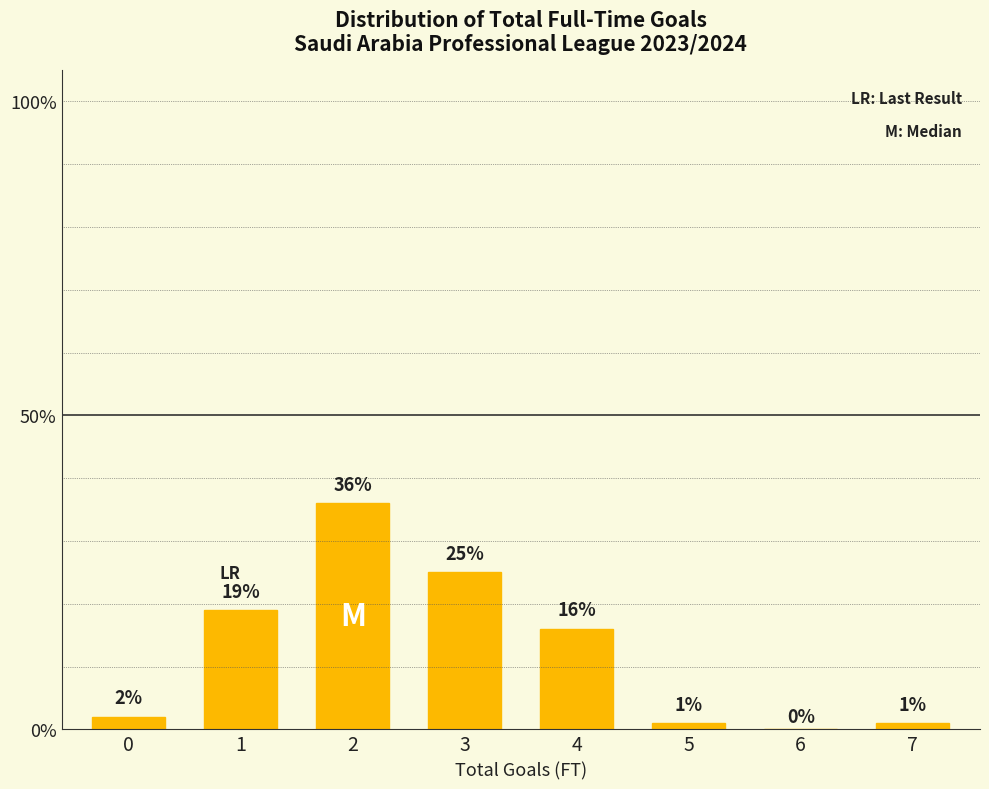

Reading left to right, extract all data points from this chart.

0=2	1=19	2=36	3=25	4=16	5=1	6=0	7=1